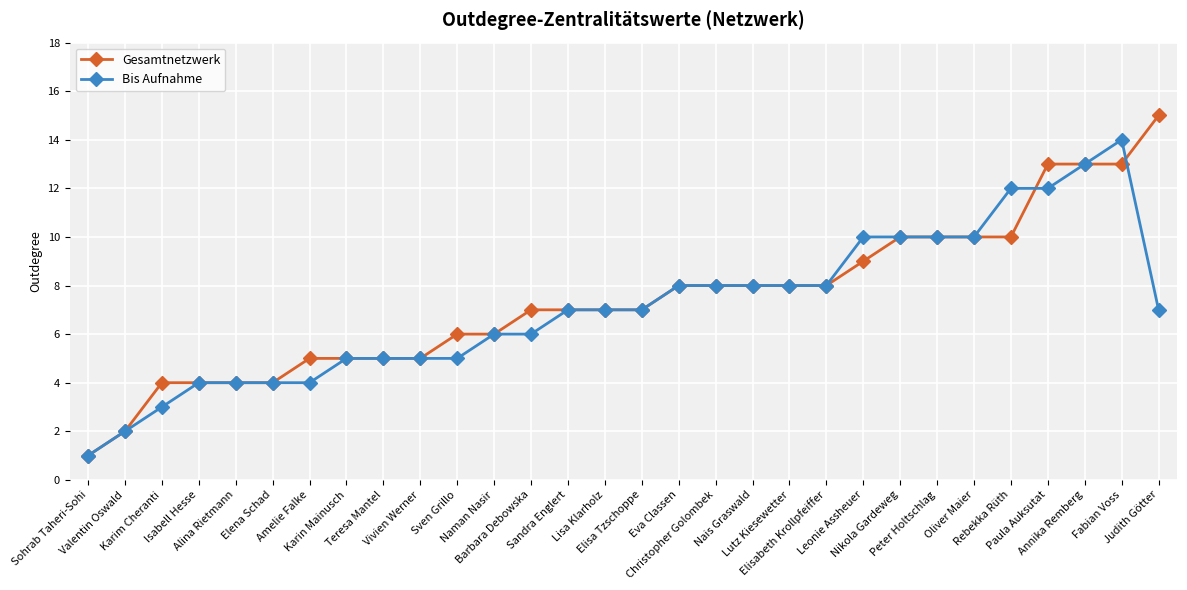

What is the sum of all Gesamtnetzwerk values?

222